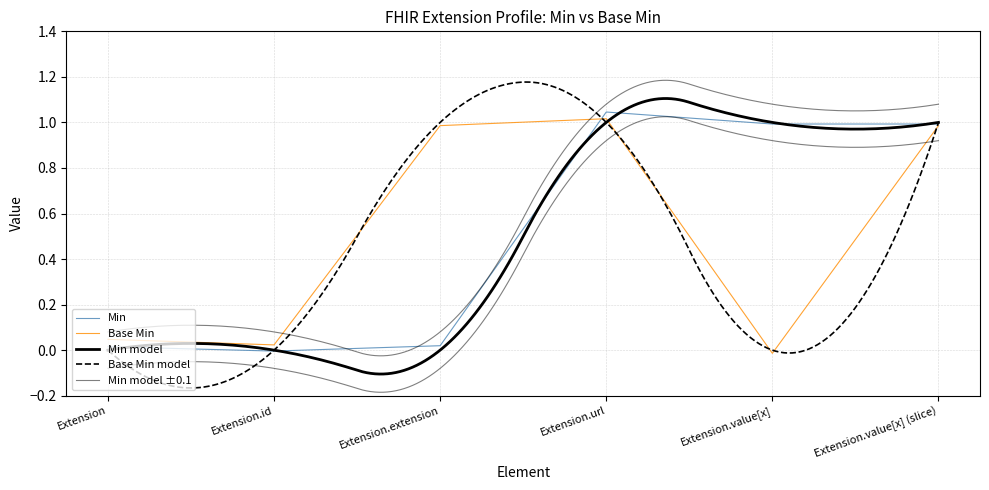

Reading right to left, extract all data points from this chart.

Min: 1.0	1.0	1.0	0.0	-0.0	0.0
Base Min: 1.0	-0.0	1.0	1.0	0.0	0.0